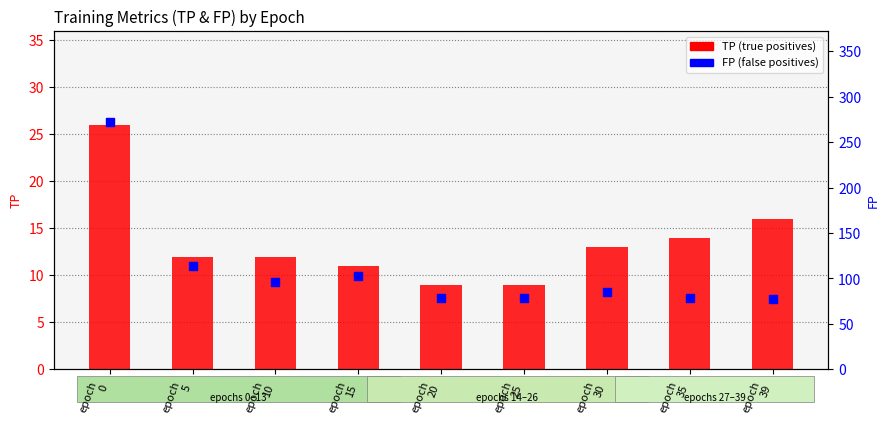

Which series has the largest total across all categories?

FP